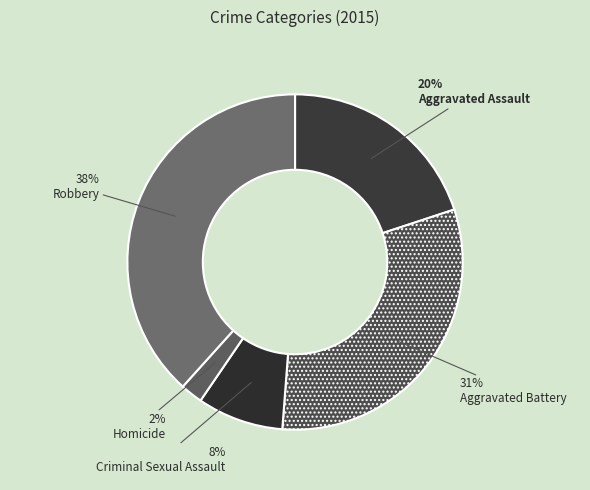

To the nearest percent, what is the combined percentage of Aggravated Assault and Homicide?

22%